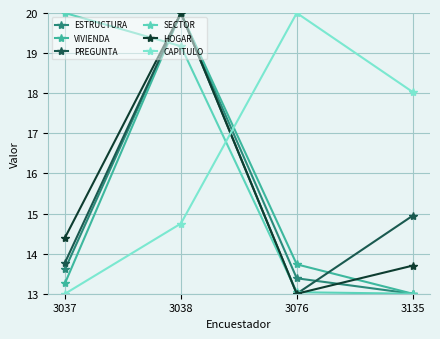

Reading left to right, extract all data points from this chart.

ESTRUCTURA: 3037=13.6	3038=20.0	3076=13.4	3135=13.0
VIVIENDA: 3037=13.3	3038=20.0	3076=13.7	3135=13.0
PREGUNTA: 3037=13.8	3038=20.0	3076=13.0	3135=14.9
SECTOR: 3037=20.0	3038=19.2	3076=13.0	3135=13.0
HOGAR: 3037=14.4	3038=20.0	3076=13.0	3135=13.7
CAPITULO: 3037=13.0	3038=14.8	3076=20.0	3135=18.0